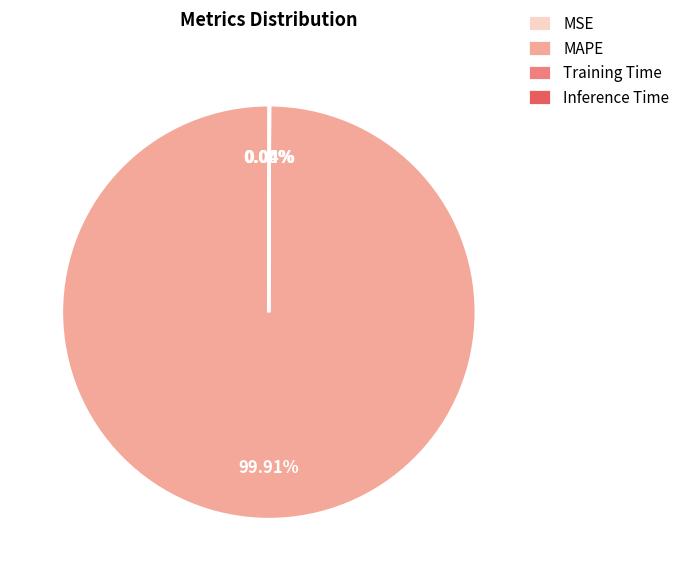

To the nearest percent, what percentage of the pie is MAPE?

100%